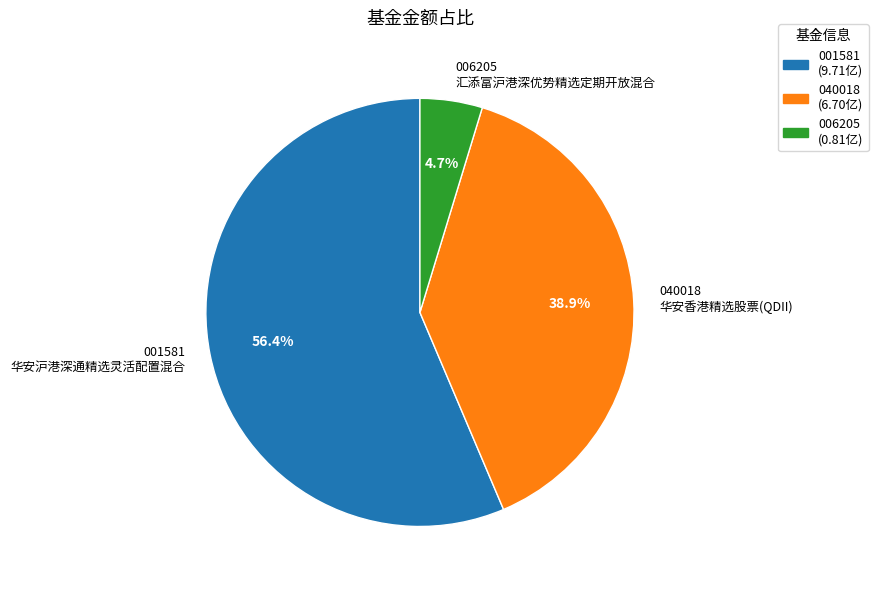

Which slice represents more than half of the pie?

华安沪港深通精选灵活配置混合